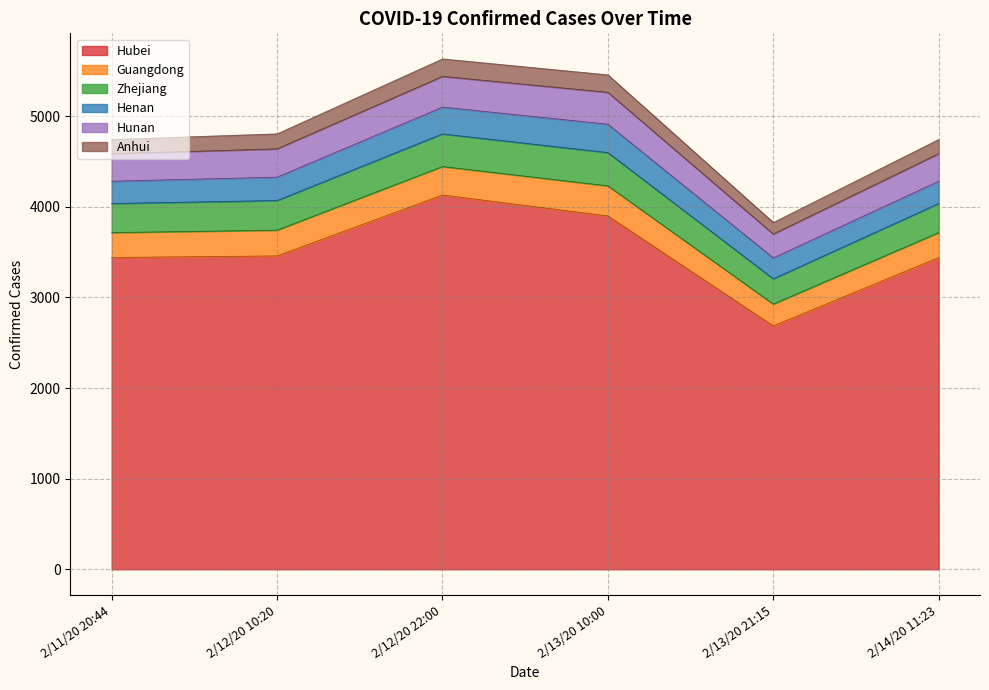

True or false: Zhejiang and Anhui intersect in this chart.

False